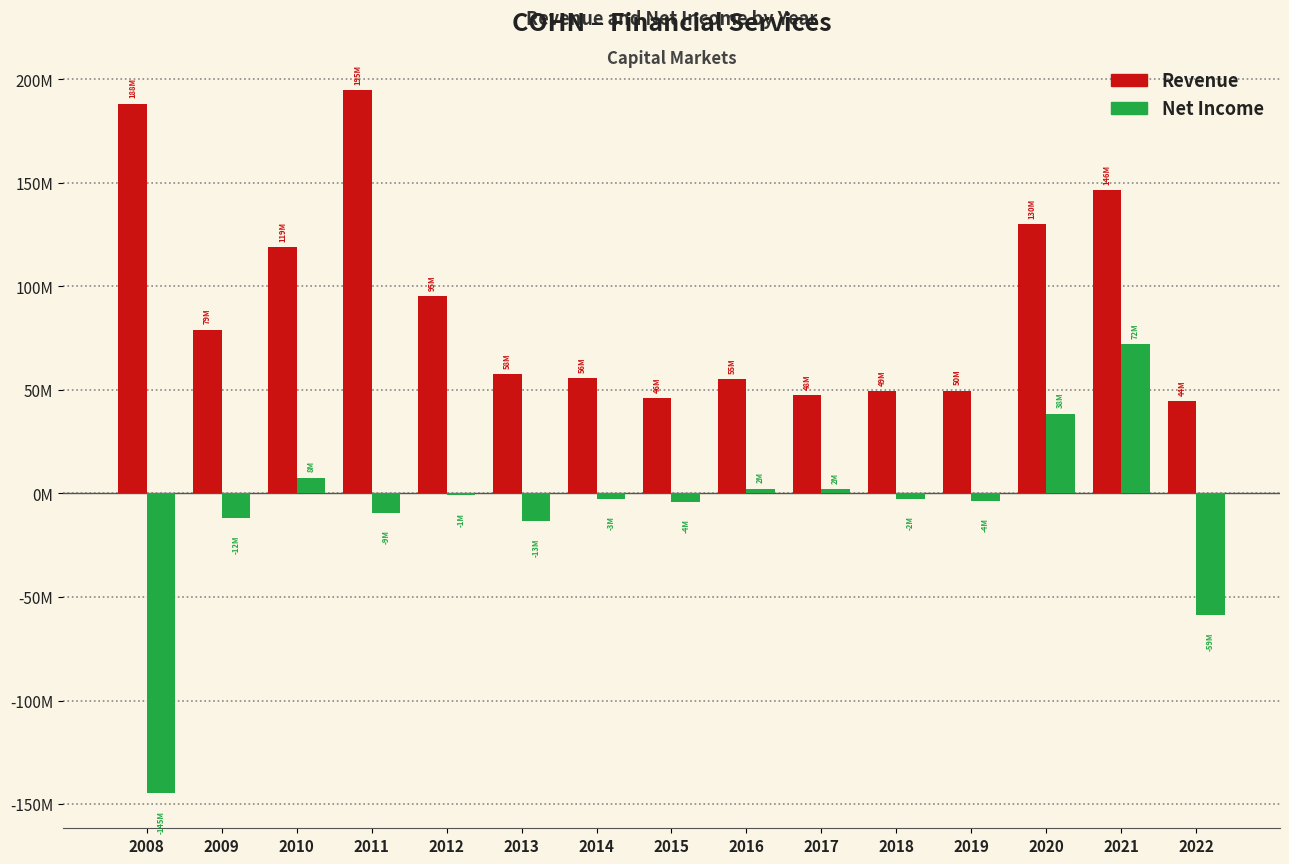

Is the value of Revenue at 2020 greater than the value of Net Income at 2011?

Yes